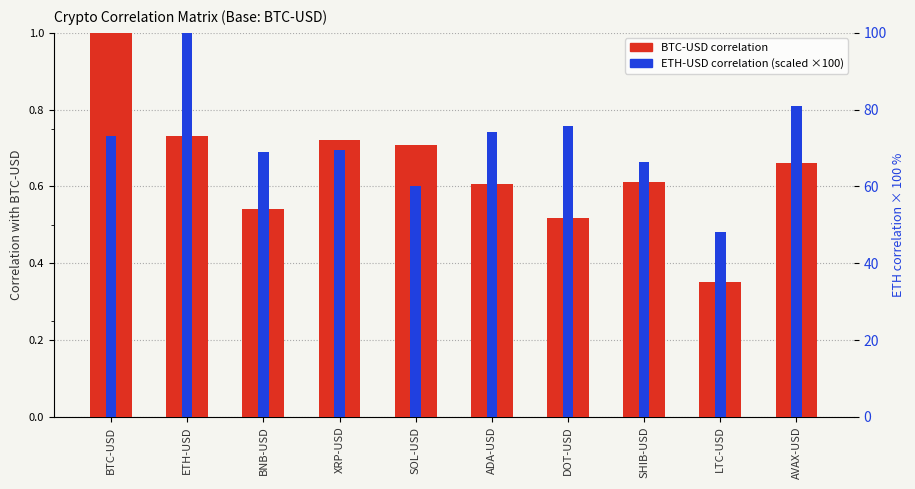

What is the value of the BTC-USD correlation bar at the 4th from the left?

0.7